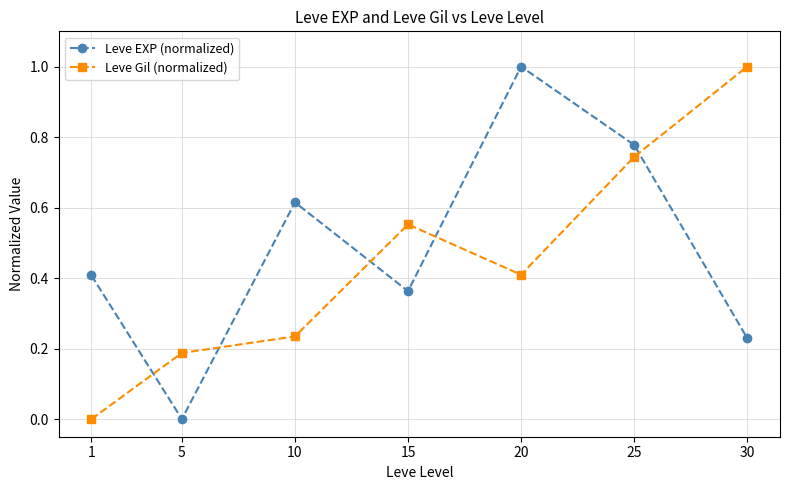

At which category is the sum across all series the highest?

25